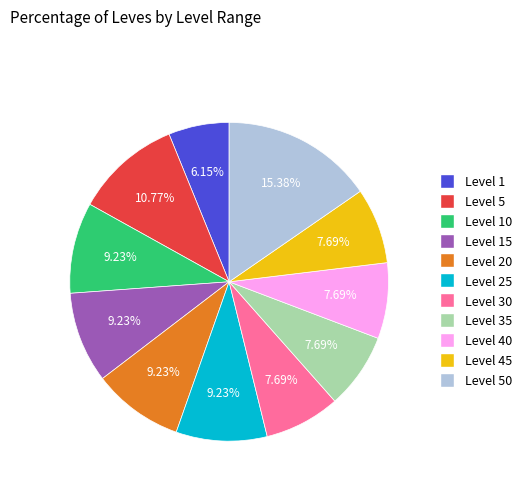

Is there a majority slice in this chart?

No